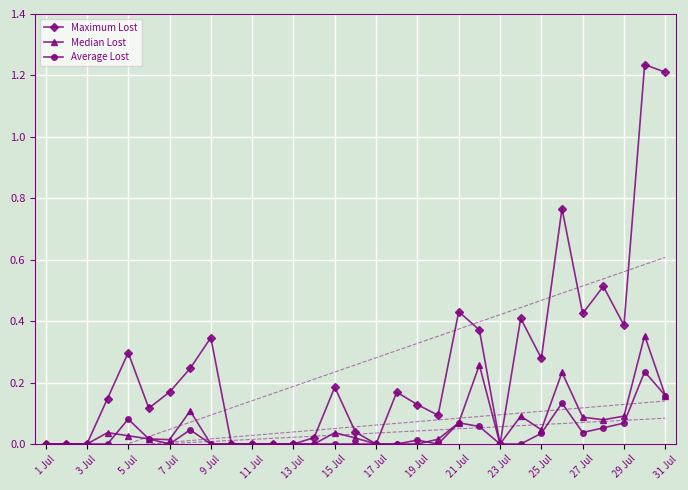

Which series has the largest range (max minus min)?

Maximum Lost